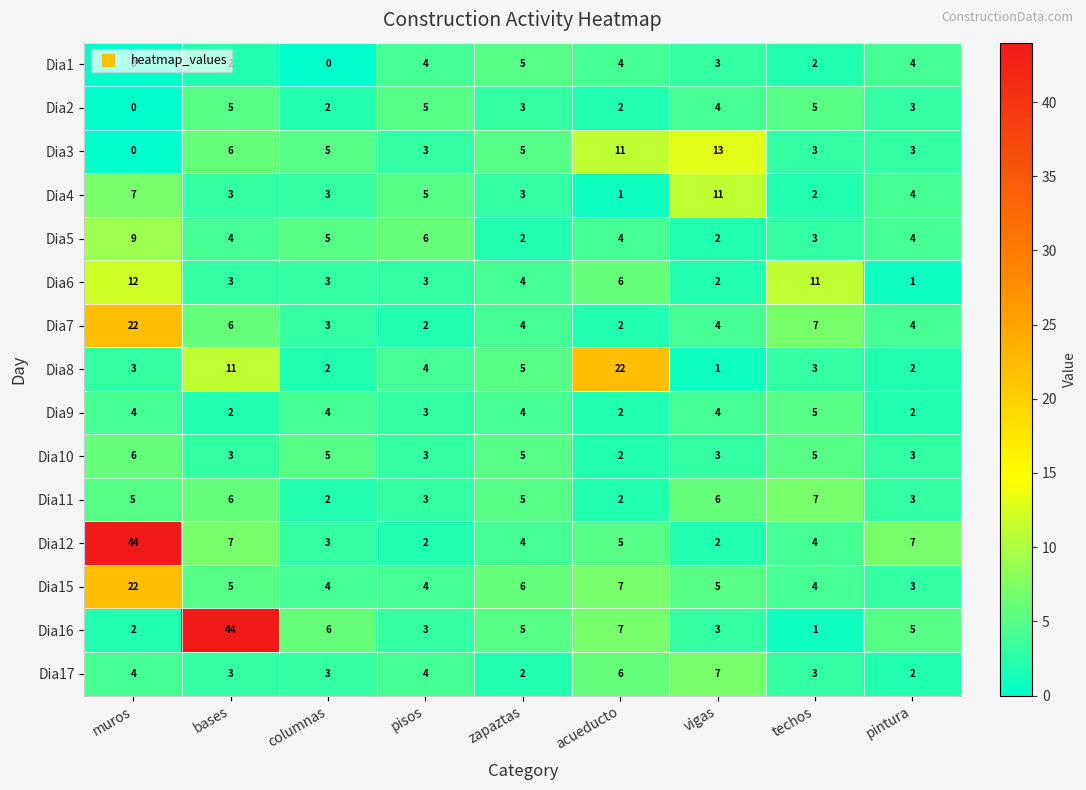

What is the difference between the Dia6 values at techos and zapaztas?

7